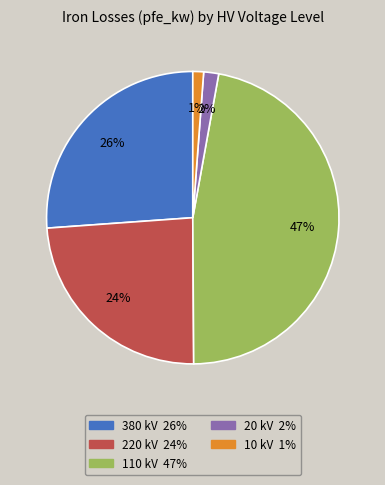

To the nearest percent, what is the average slice percentage?

20%